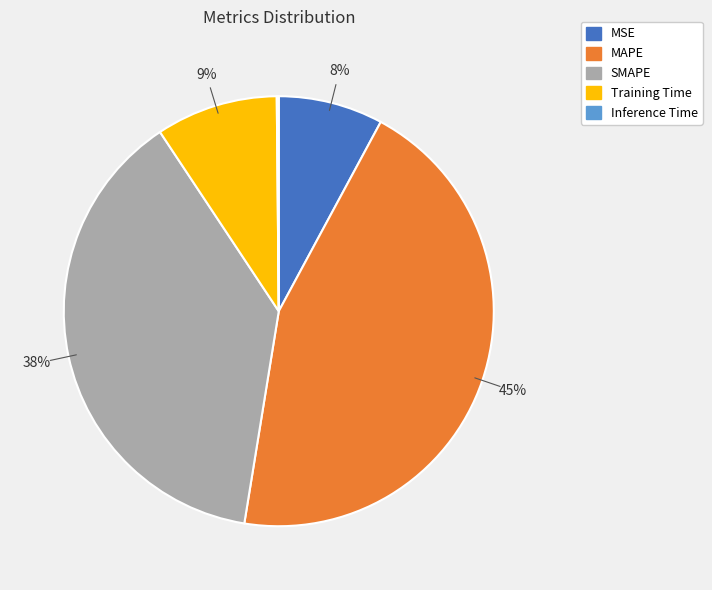

Does any single category account for the majority?

No